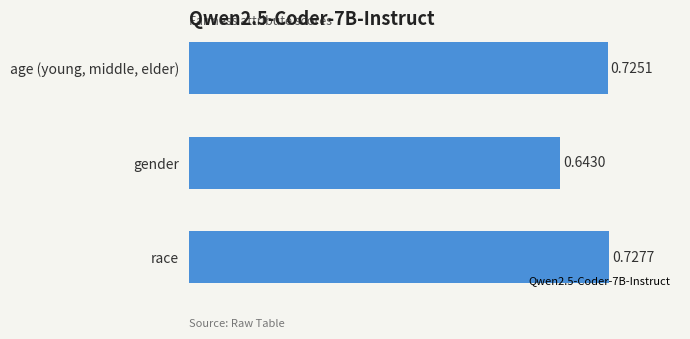

Are the bars horizontal?

Yes